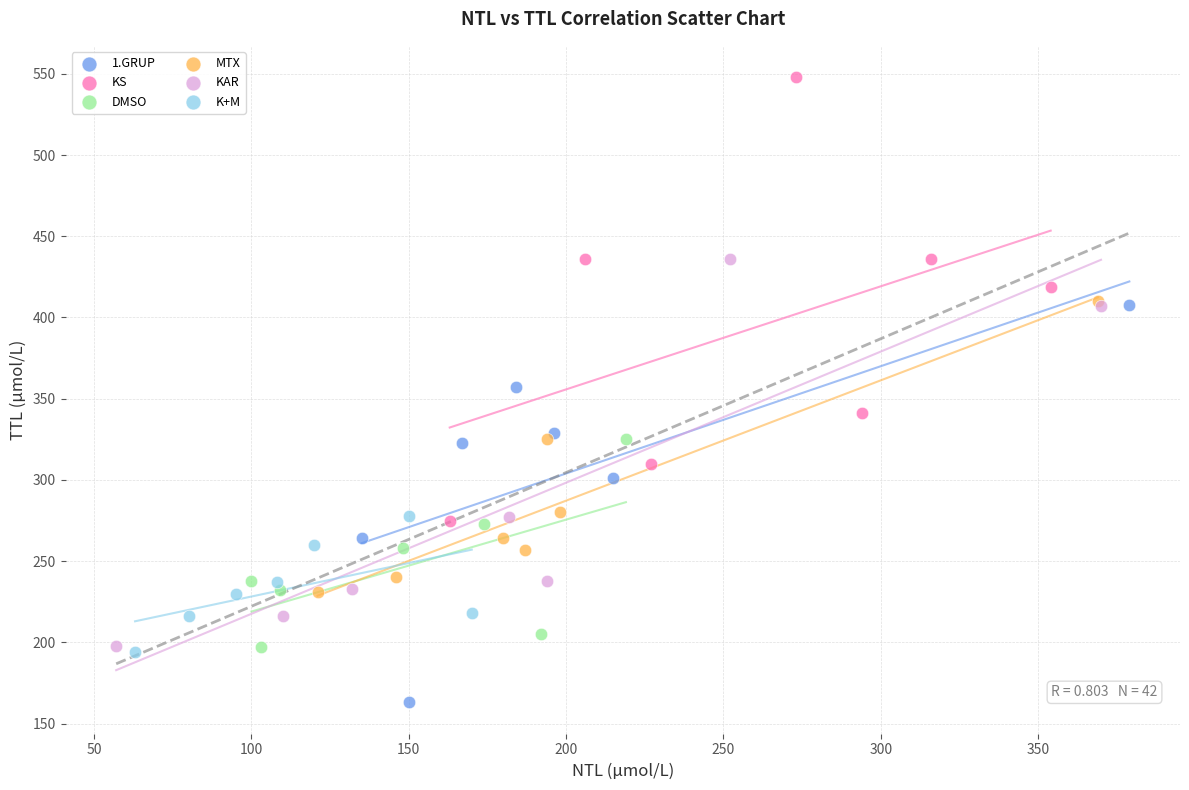

Which series has the largest Y range (max minus min)?

KS